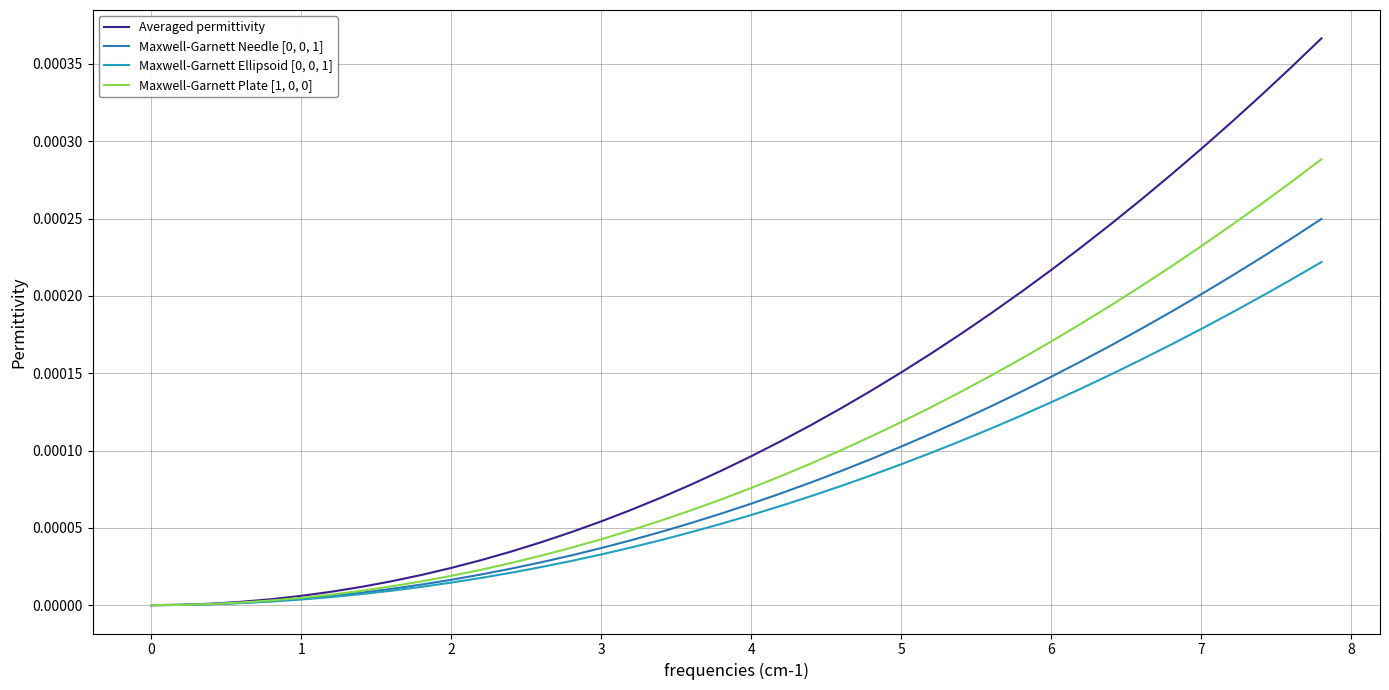

Which series has the largest total across all categories?

Averaged permittivity